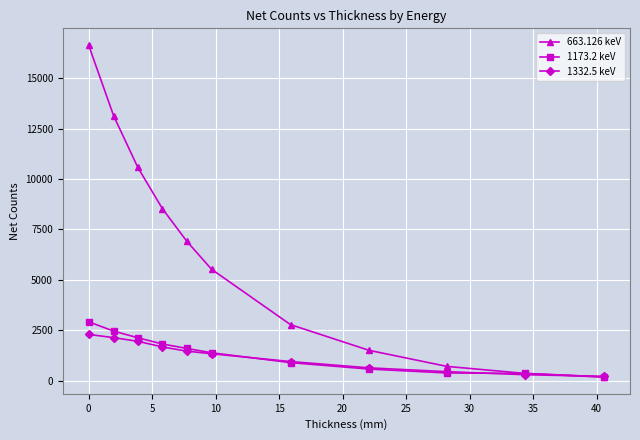

Rank the series by their maximum value, from lowest to highest.

1332.5 keV, 1173.2 keV, 663.126 keV